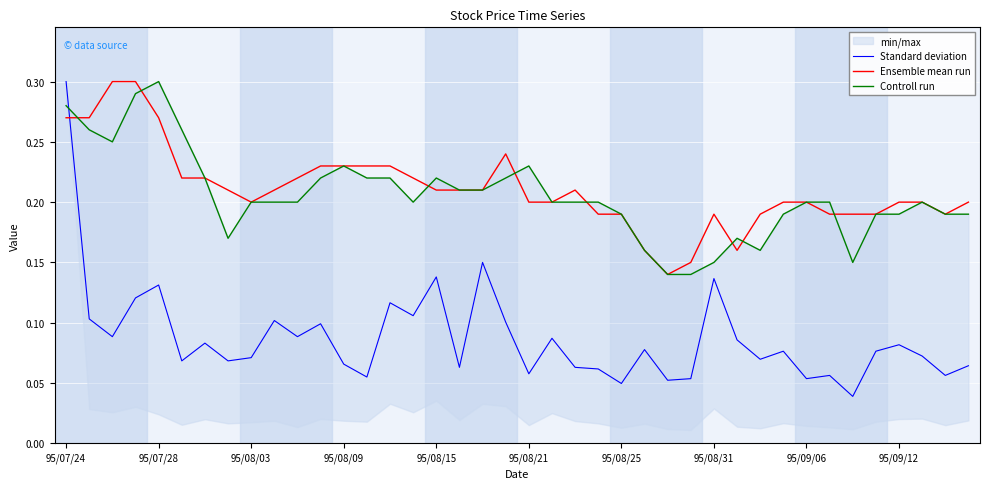

After their last crossing, which series has the higher values: Ensemble mean run or Standard deviation?

Ensemble mean run